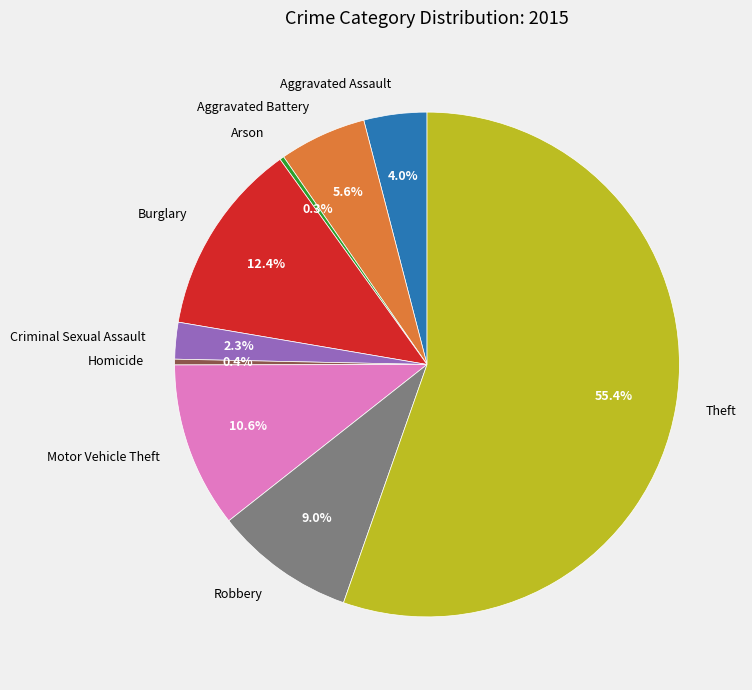

Combined, what portion of the pie is Aggravated Battery and Motor Vehicle Theft?

16.2%